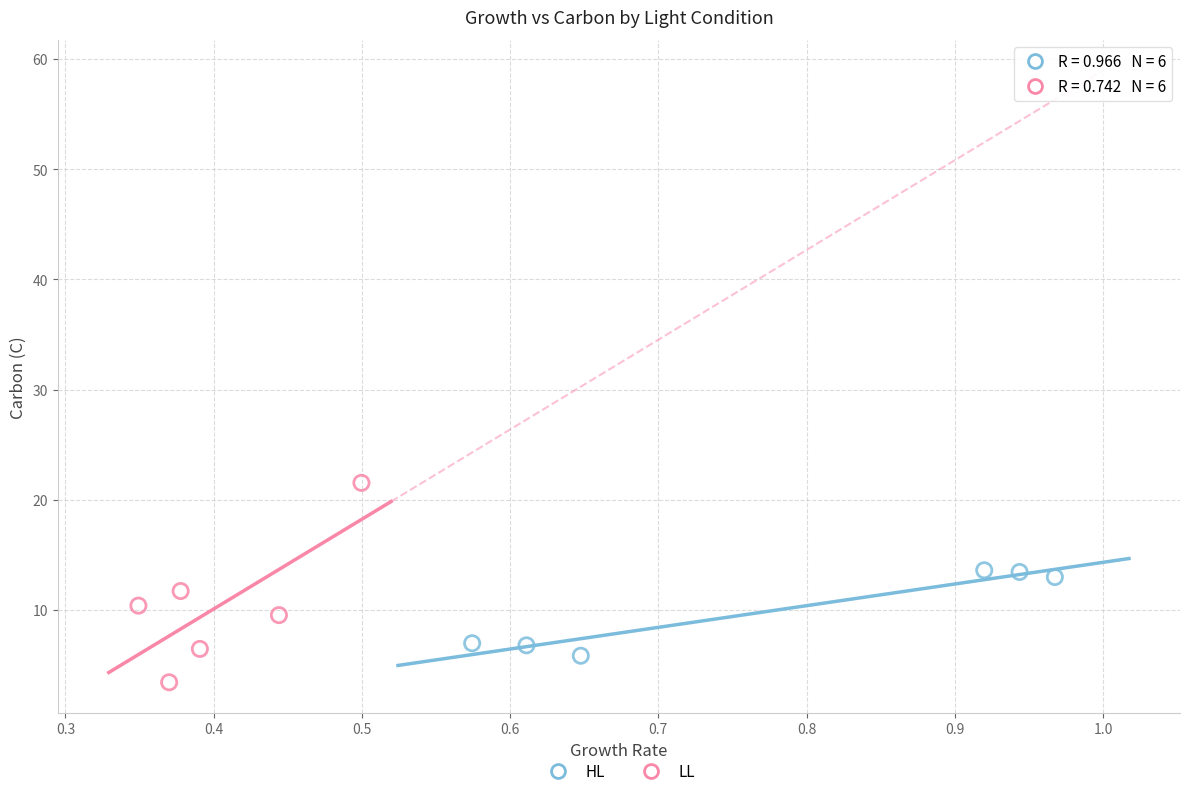

Which series reaches the maximum Y coordinate?

LL